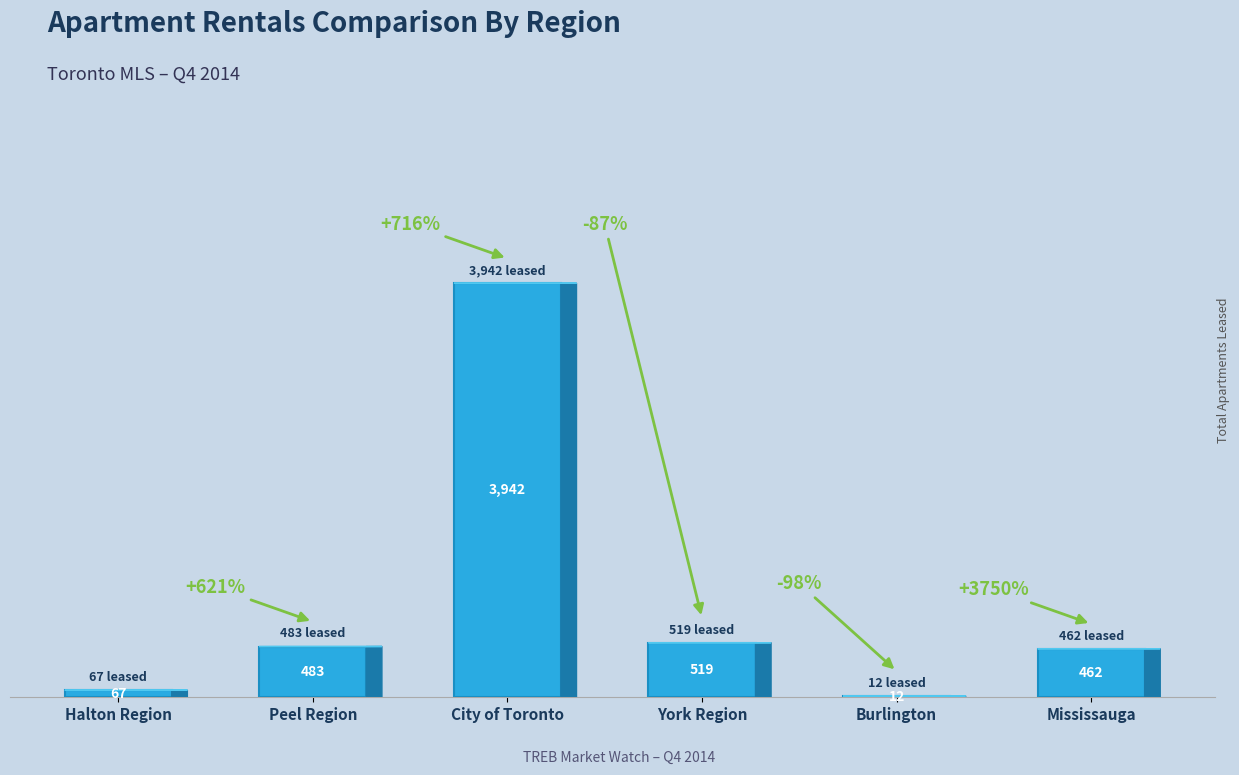

Between City of Toronto and Peel Region, which is larger?

City of Toronto